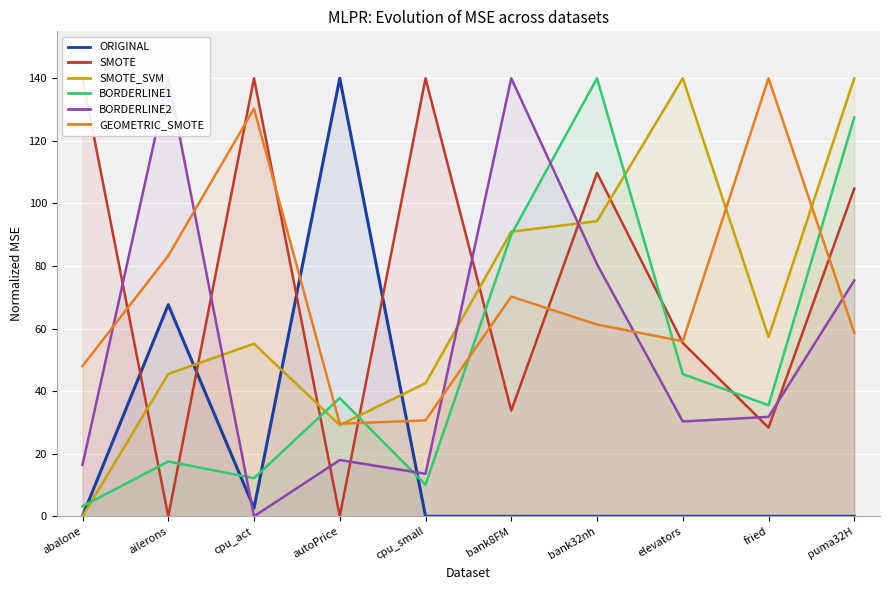

Where is the first local maximum for SMOTE_SVM?

cpu_act